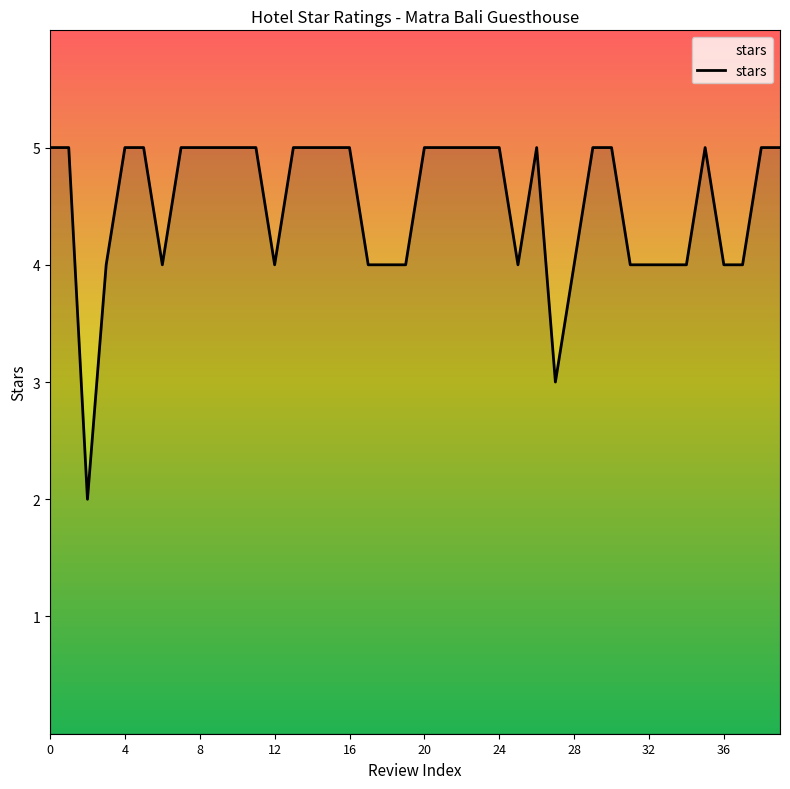

What is the difference between the maximum and minimum values?

3